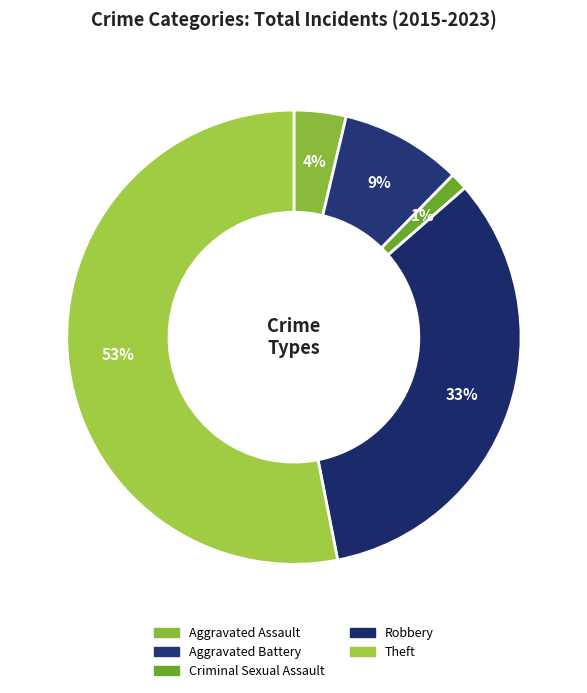

Do Robbery and Aggravated Battery together represent more than half of the pie?

No